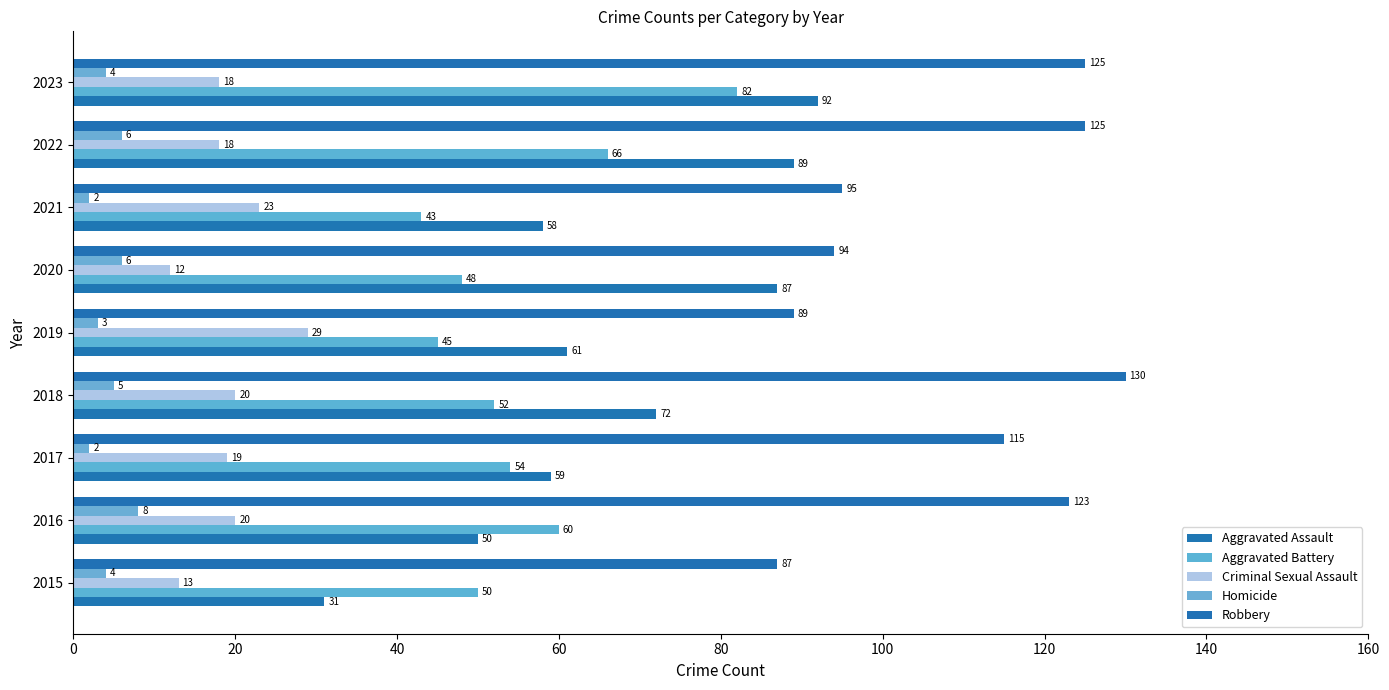

Which series has the largest total across all categories?

Robbery